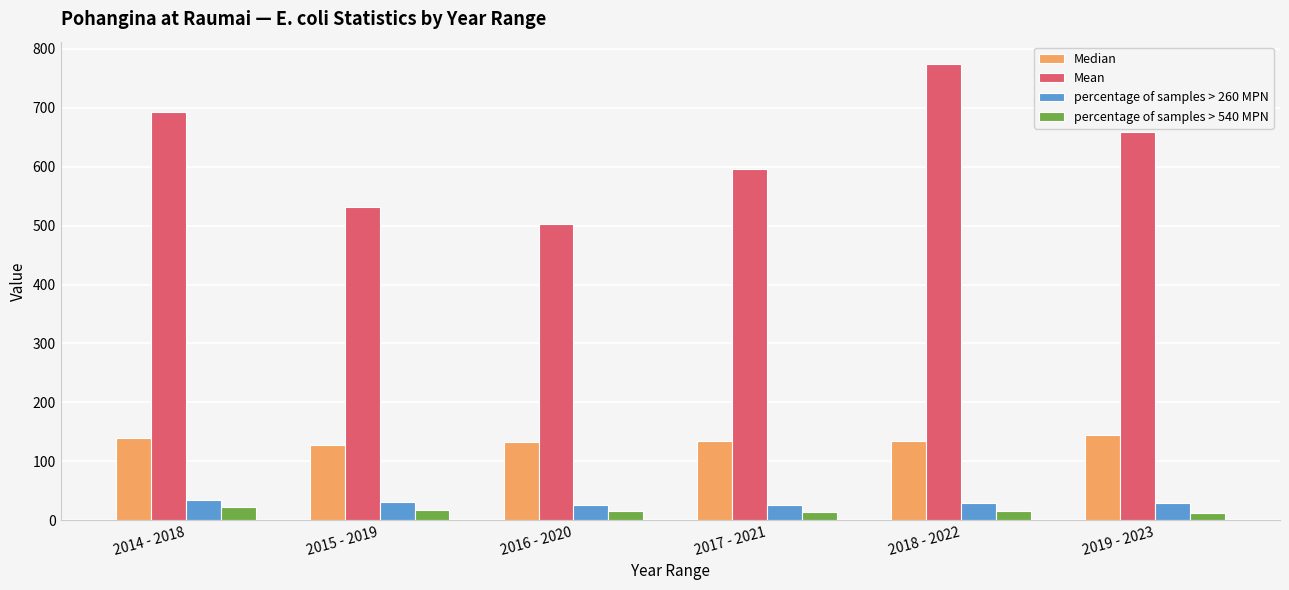

At which category is the sum across all series the highest?

2018 - 2022